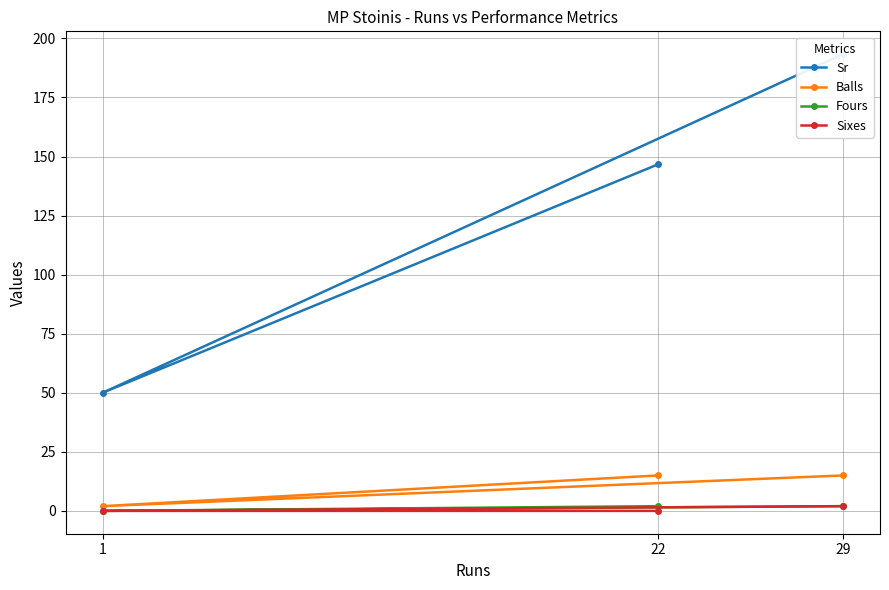

Which series changed the most between 29 and 22?

Sr